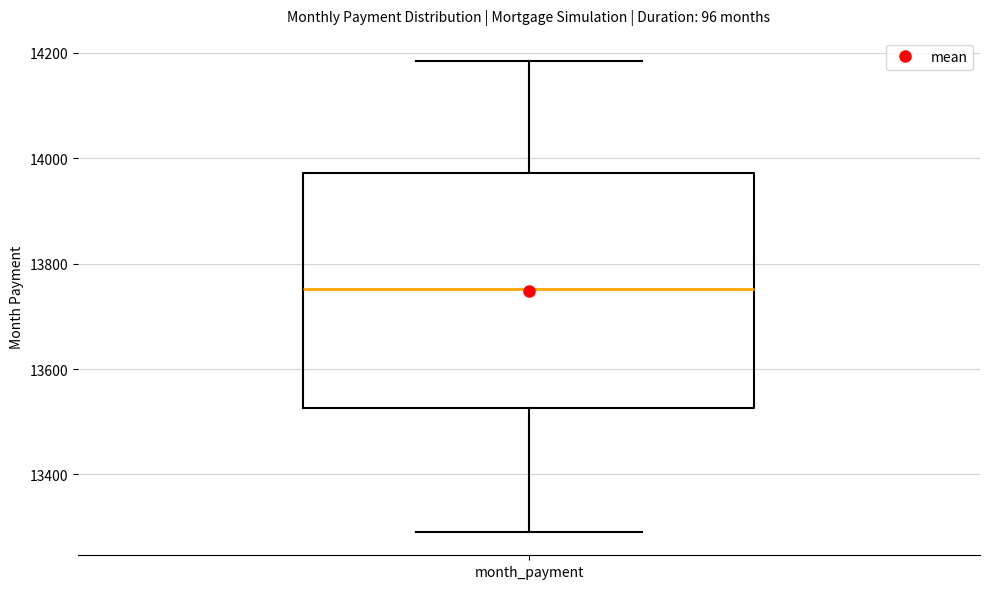

Transcribe this box plot: give where the median line is, the range the box spans, and where the two whiskers end, as read against the y-axis. The values are not printed on the chart, so give them approximately, as read against the axis.

median 13760, box 13520 to 13980, whiskers 13300 to 14180